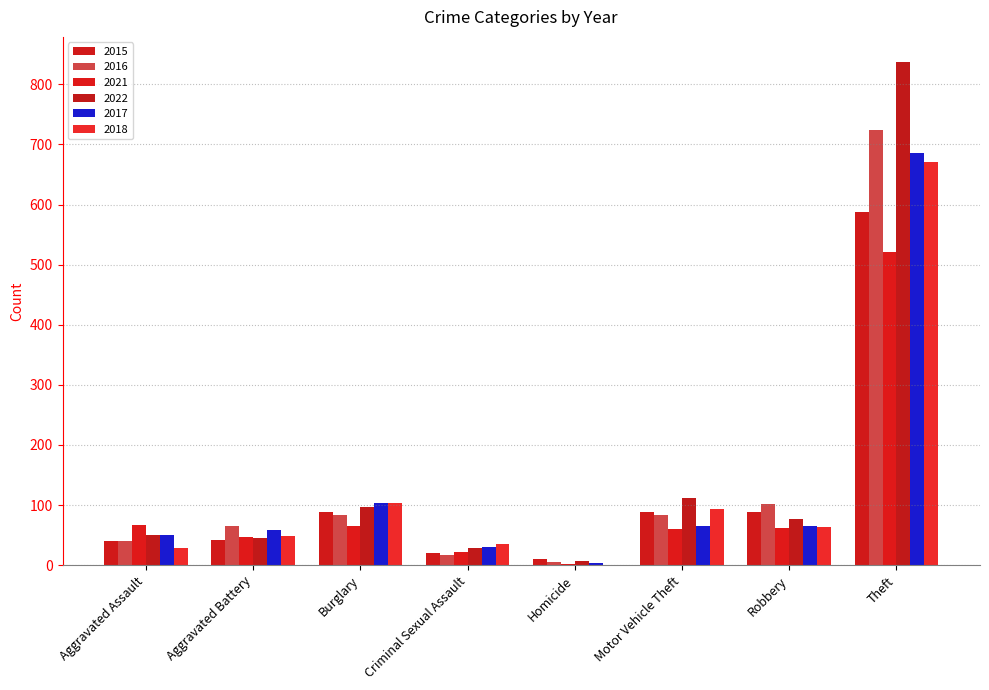

What value does the 2016 series have at Aggravated Battery?

66